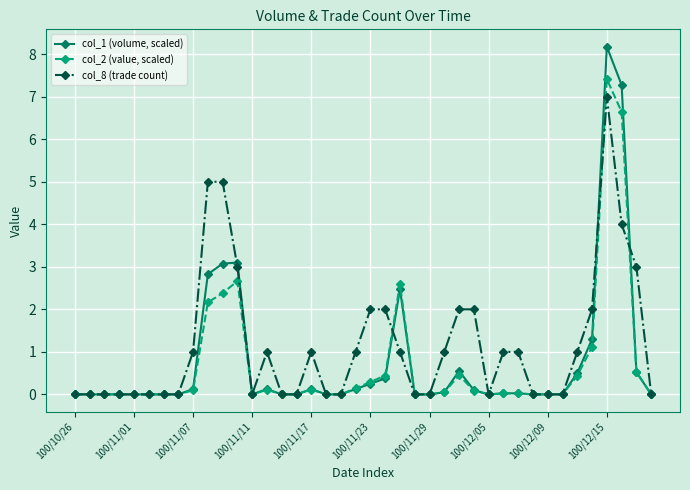

What is the average value of the col_2 (value, scaled) series?

0.7